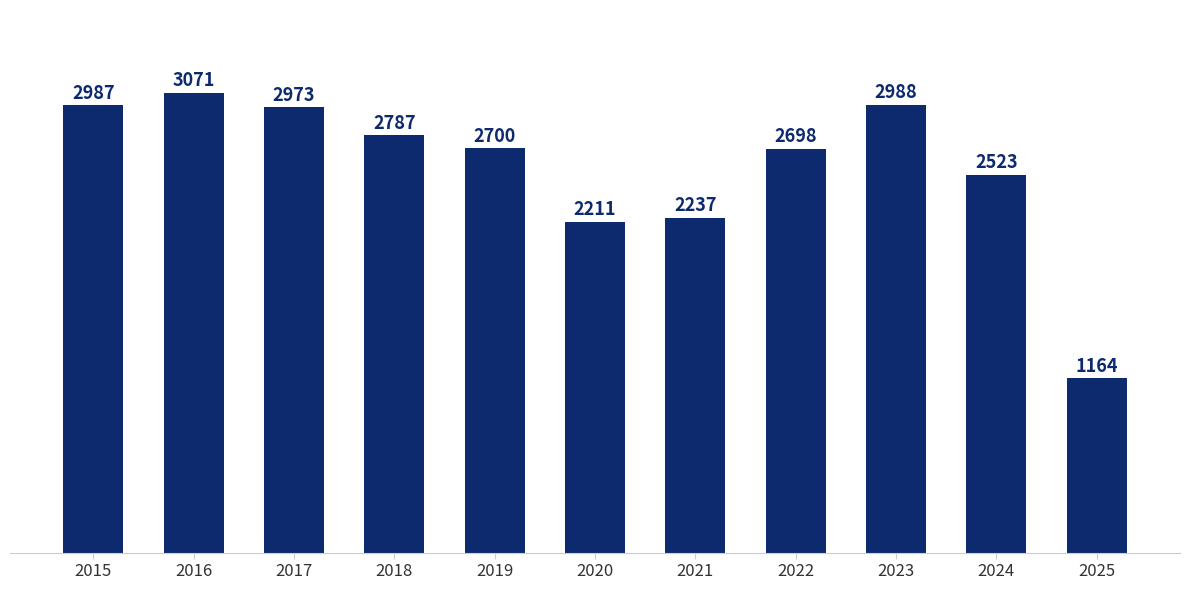

What is the ratio of the value at 2021 to the value at 2022?

0.8